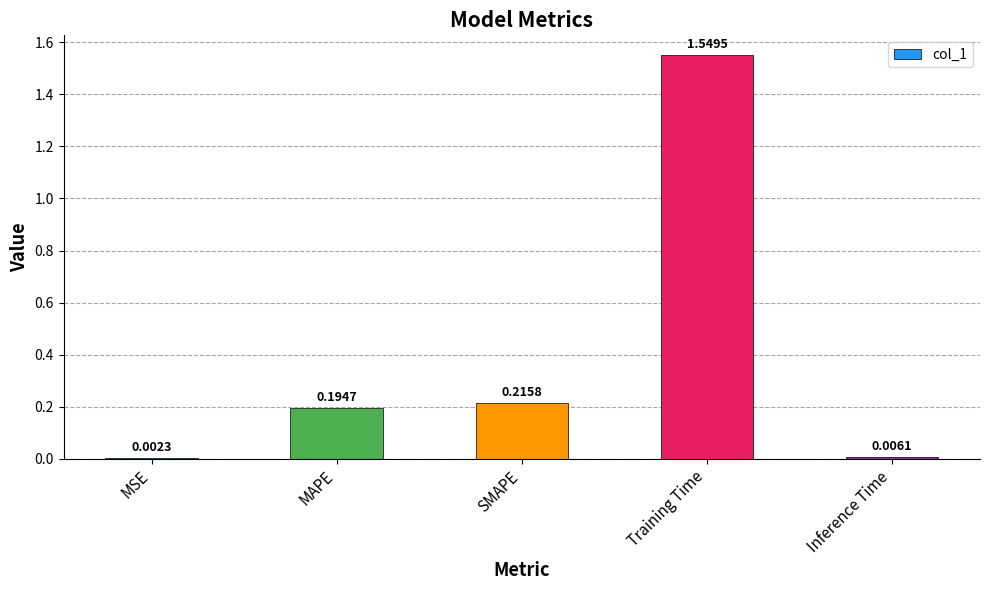

At which label is the value closest to 0?

MSE